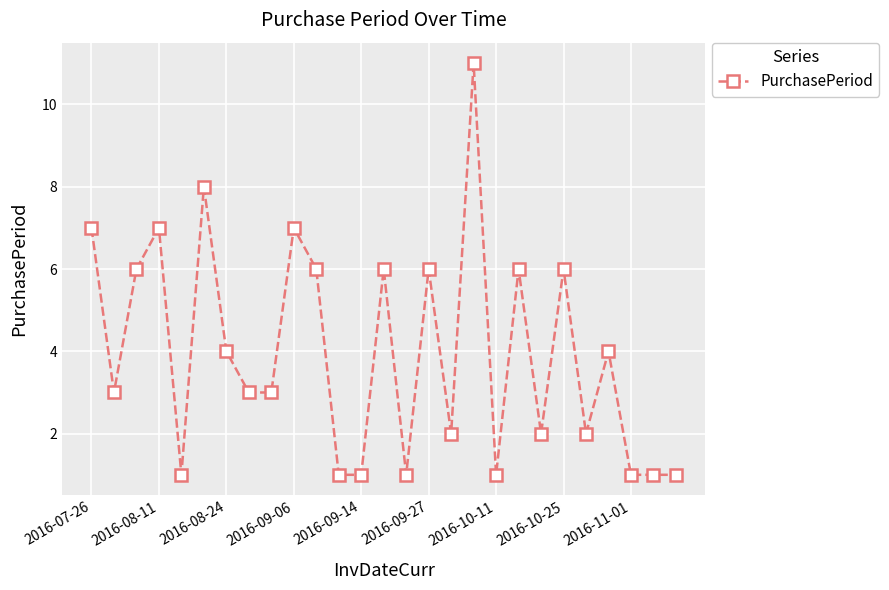

What is the difference between the maximum and minimum values?

10